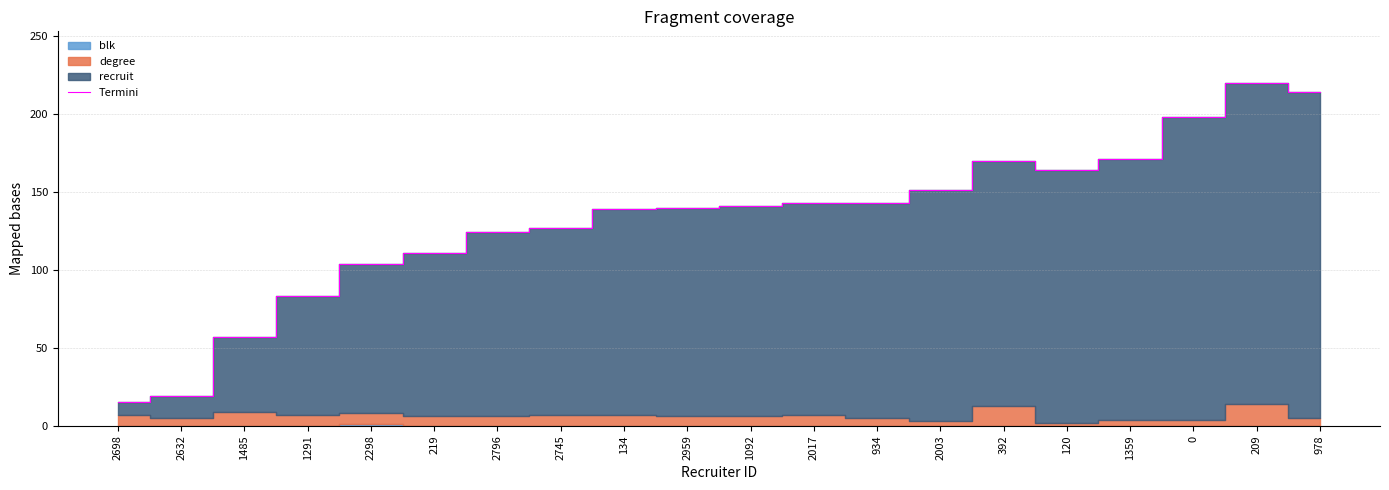

Where is the first local maximum?

392